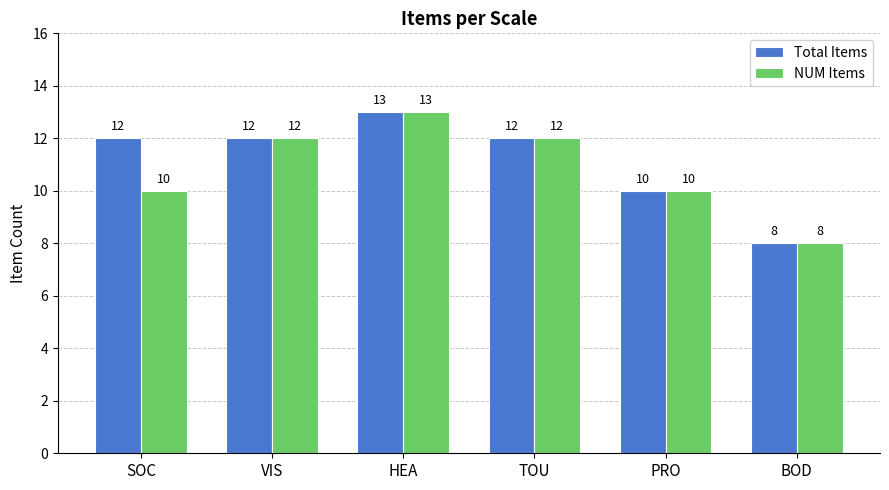

The value of NUM Items at SOC is 16. True or false?

False